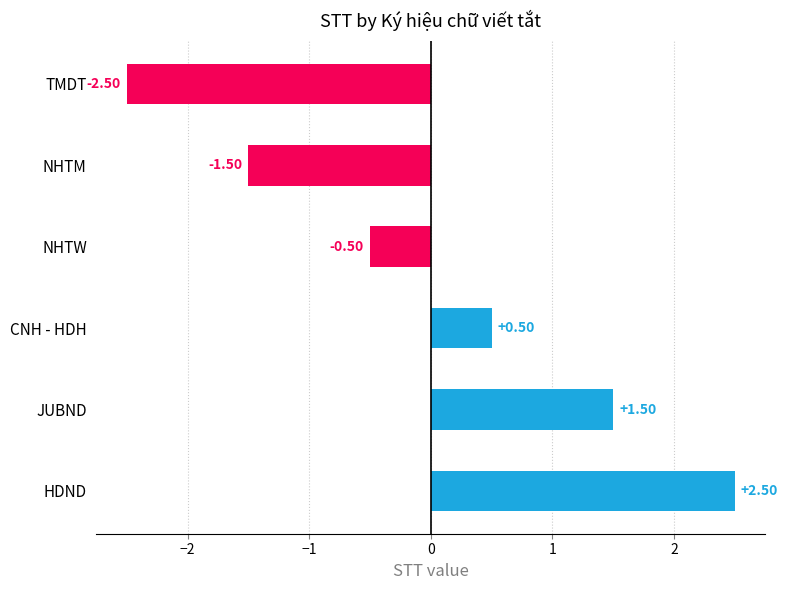

How many bars are there in total?

6